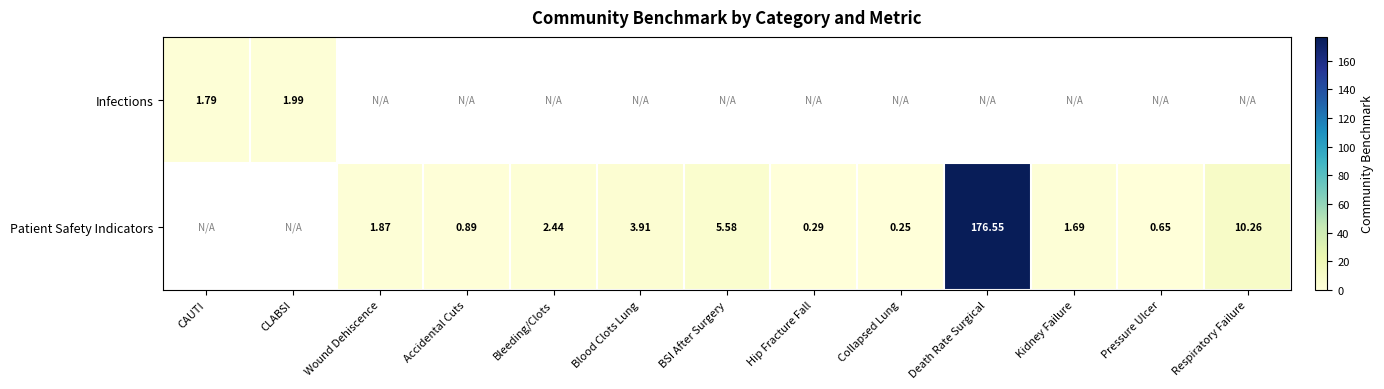

What value does the Infections series have at CAUTI?

1.8